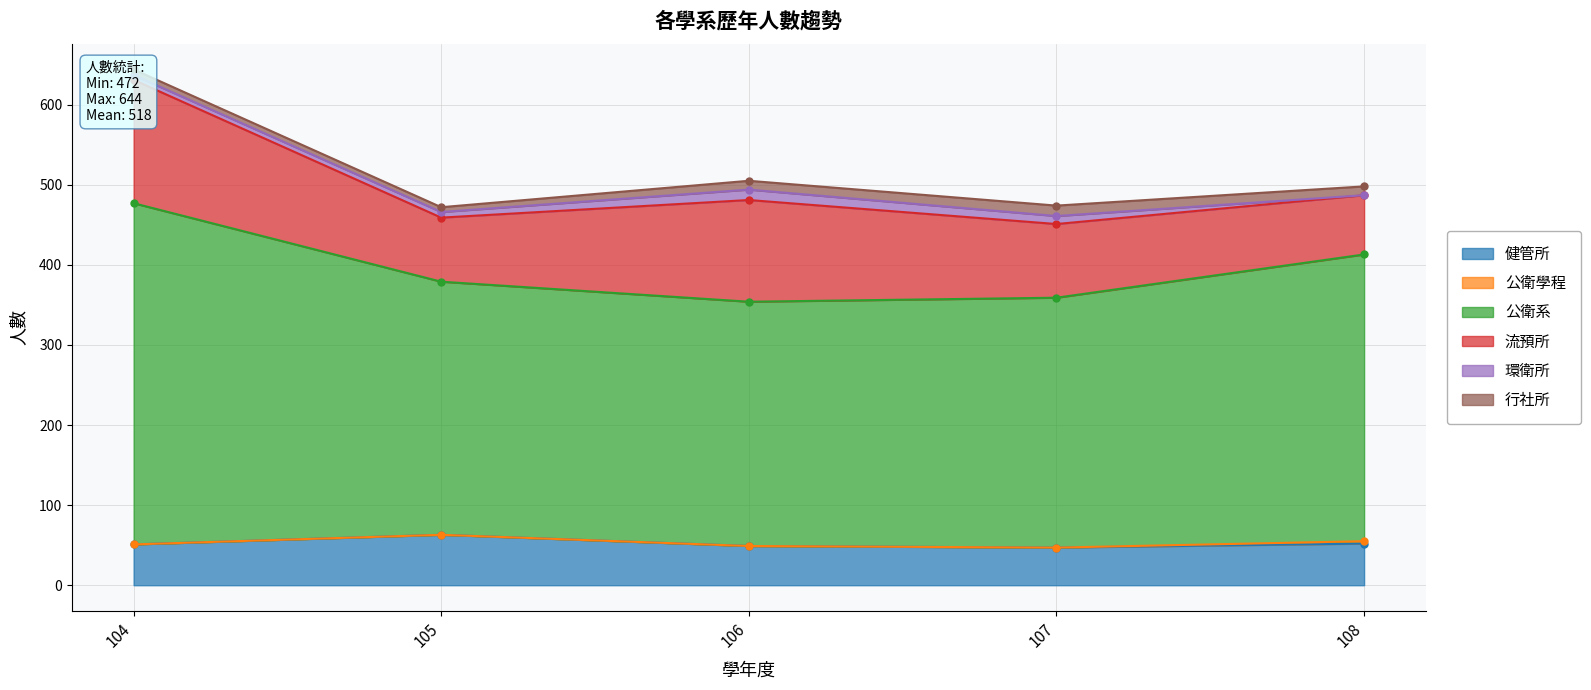

True or false: 流預所 has a value of 127 at 106.

True